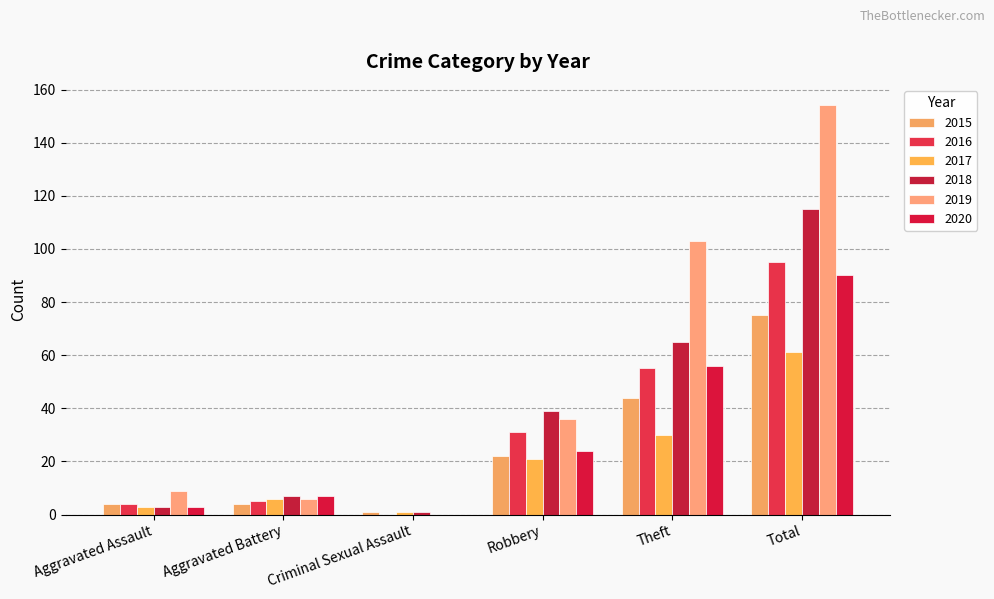

Does the chart contain stacked bars?

No